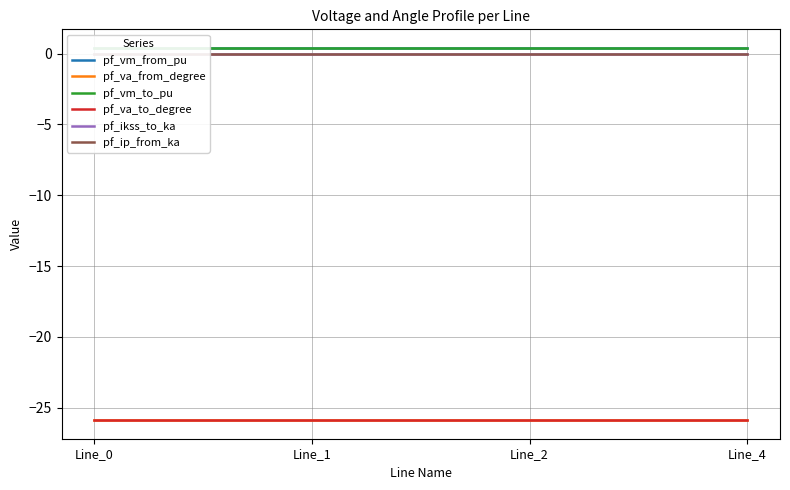

Which category has the lowest value in the pf_ip_from_ka series?

Line_0